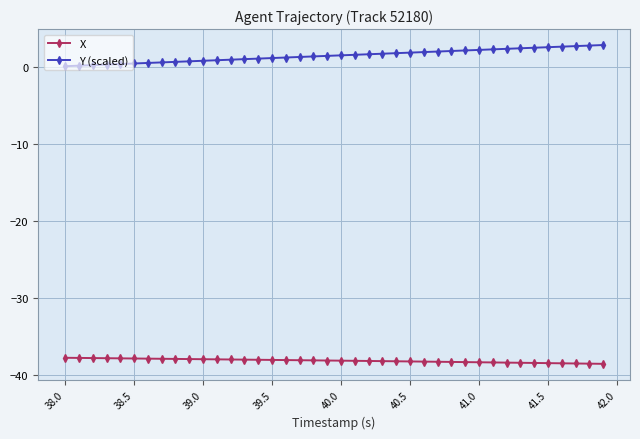

At how many categories does at least one series exceed -19?

40